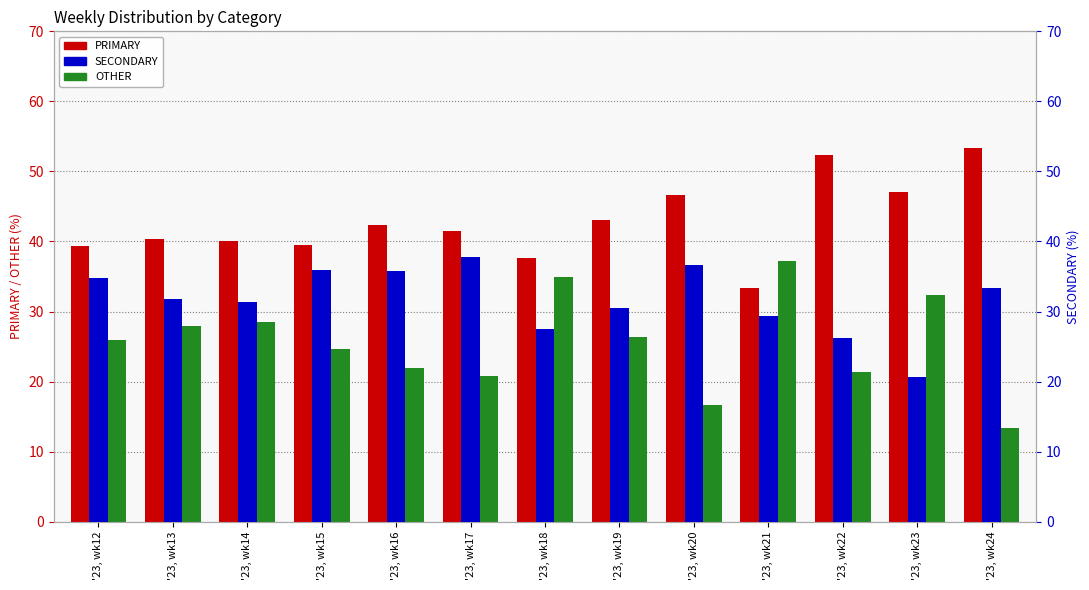

Which series has the largest total across all categories?

PRIMARY